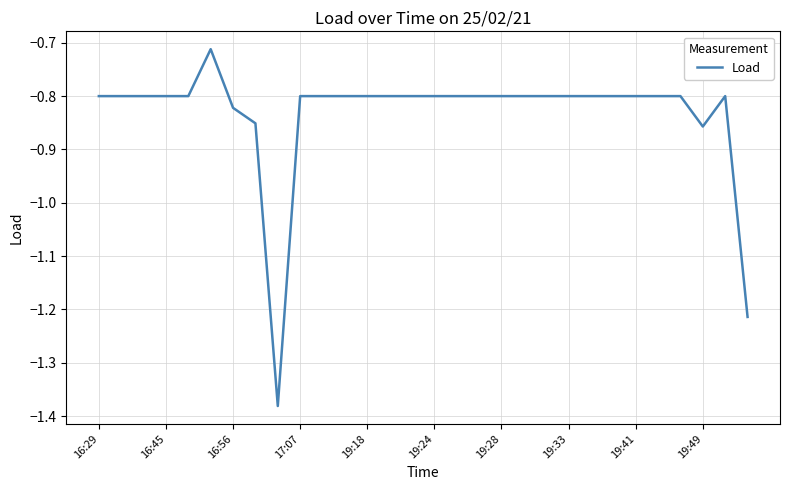

What is the difference between the maximum and minimum values?

0.7